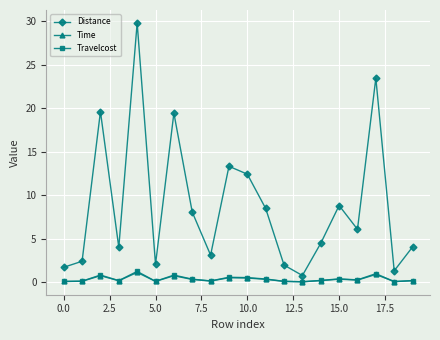

What is the value of the Distance point at the 5th from the left?

29.8